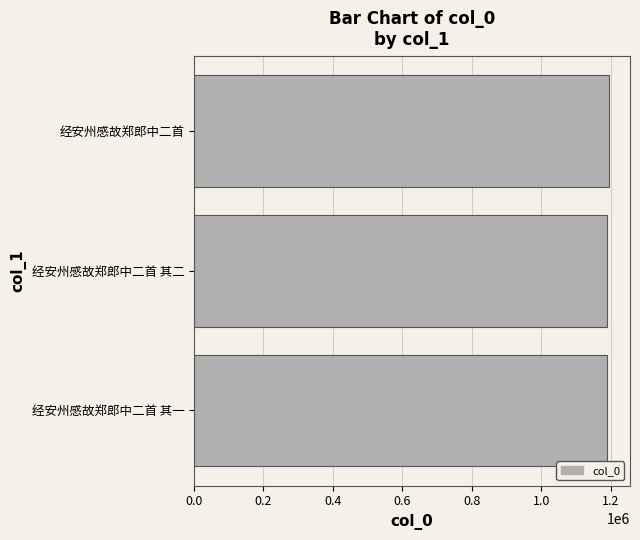

What is the average value?

1191017